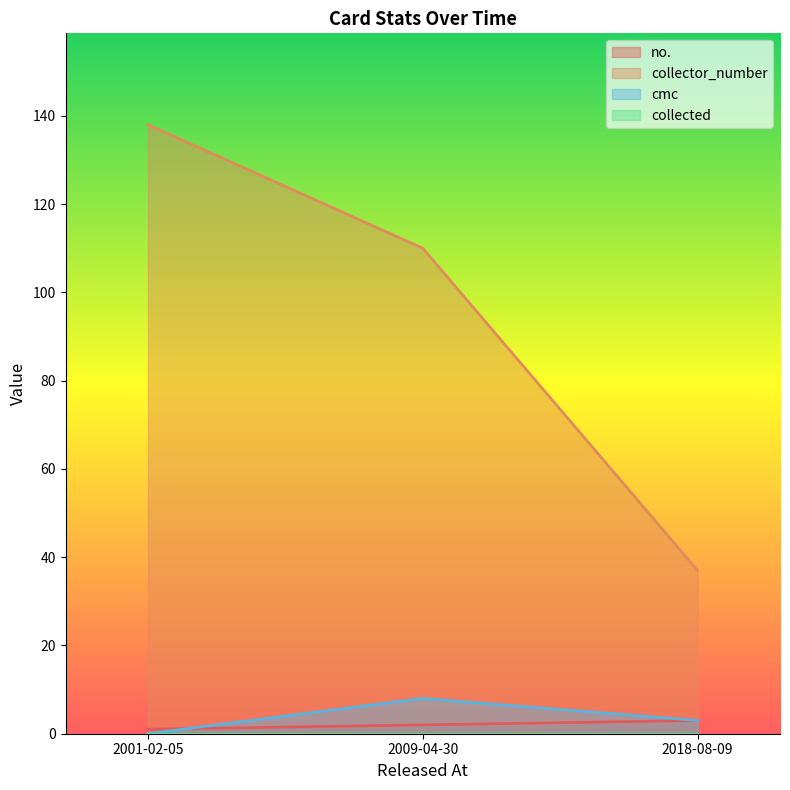

How many lines are shown in the chart?

4